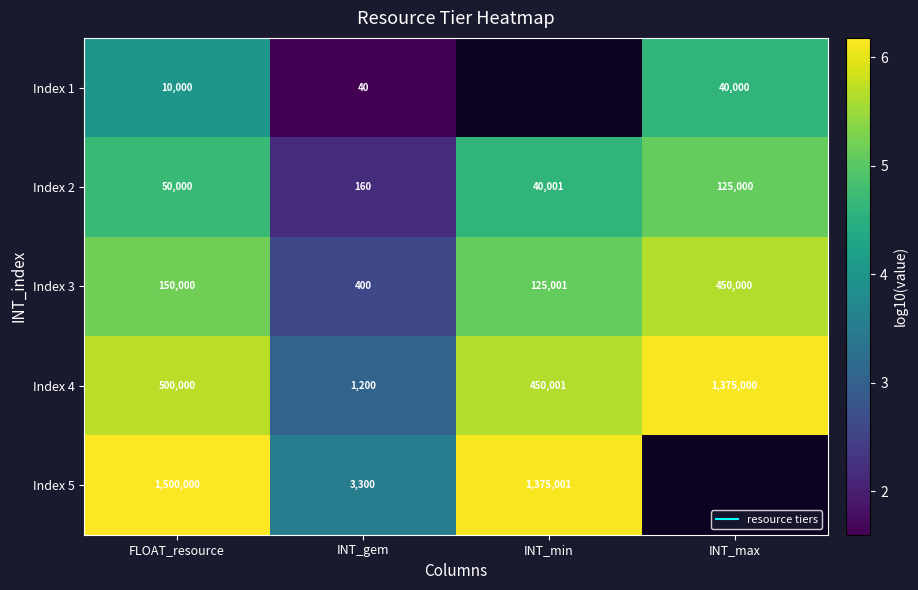

The Index 1 series shows 4.6 at INT_max. True or false?

True